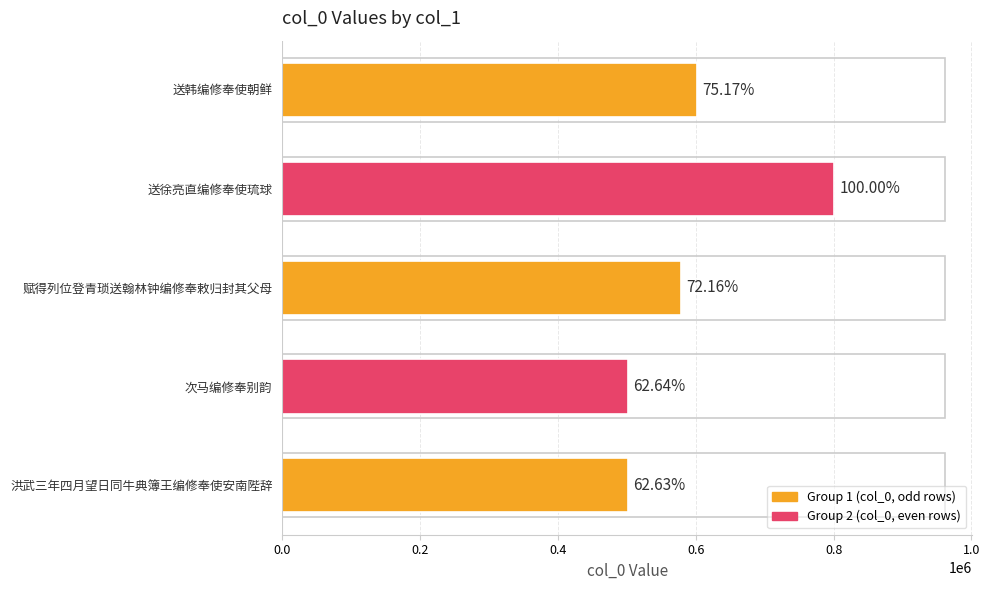

Does the chart contain any negative values?

No